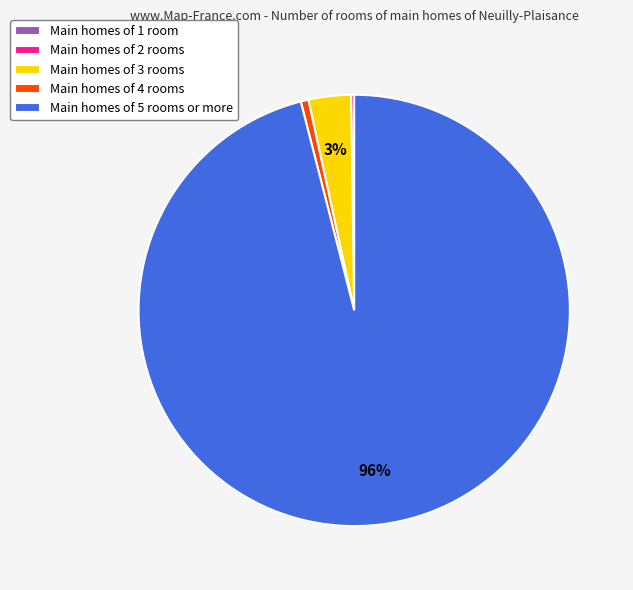

Which has a higher value, Main homes of 5 rooms or more or Main homes of 4 rooms?

Main homes of 5 rooms or more